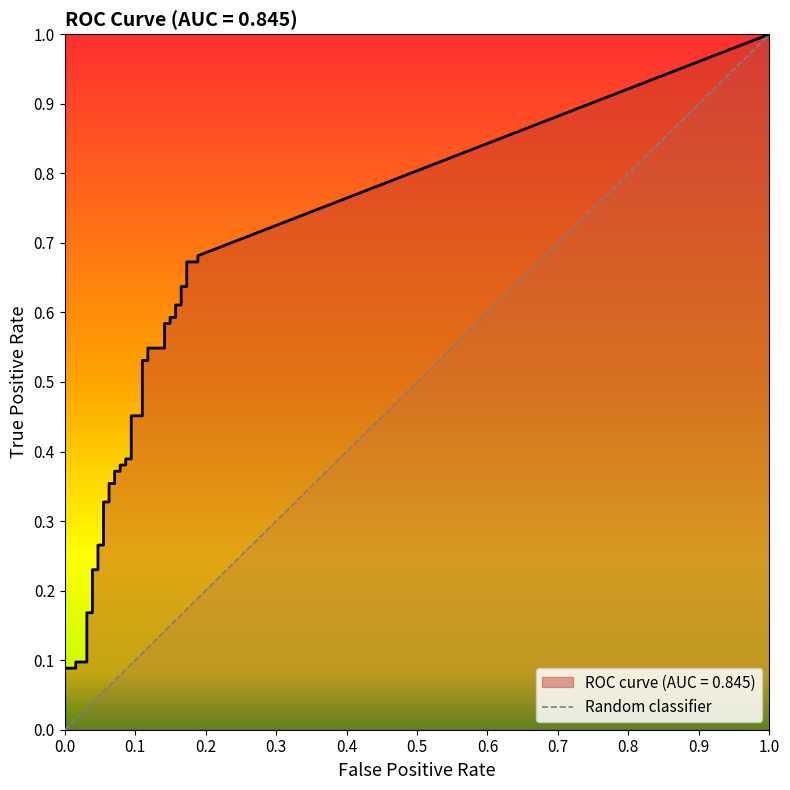

At how many categories does at least one series exceed 0?

40